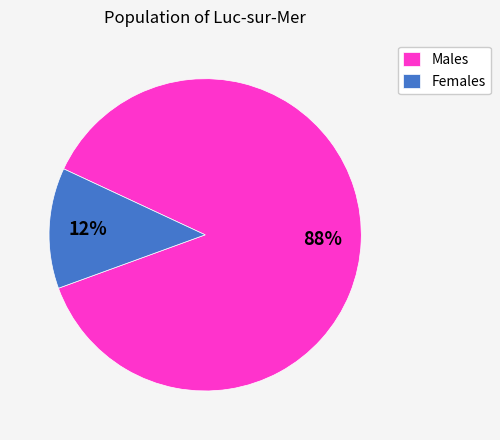

Which slice is the largest?

Males